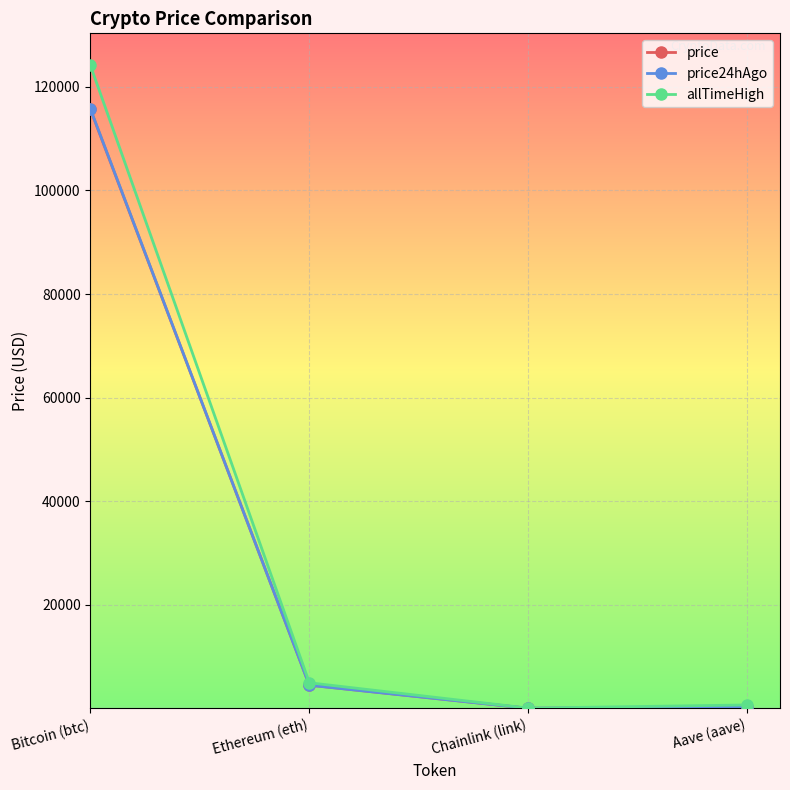

How many times do price and price24hAgo cross each other?

2